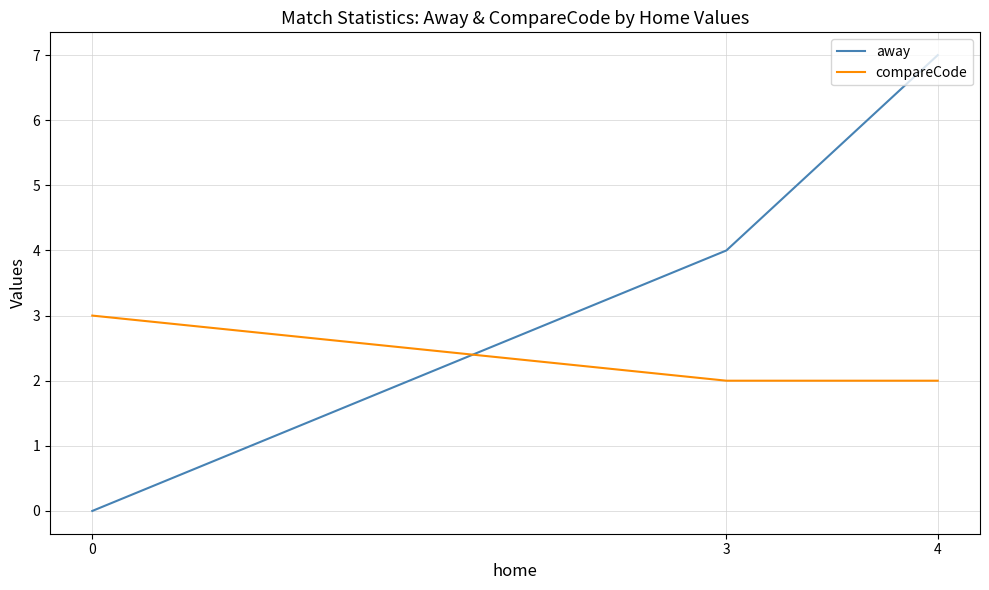

Reading right to left, list all the values displayed in this chart.

away: 0=0	3=4	4=7
compareCode: 0=3	3=2	4=2